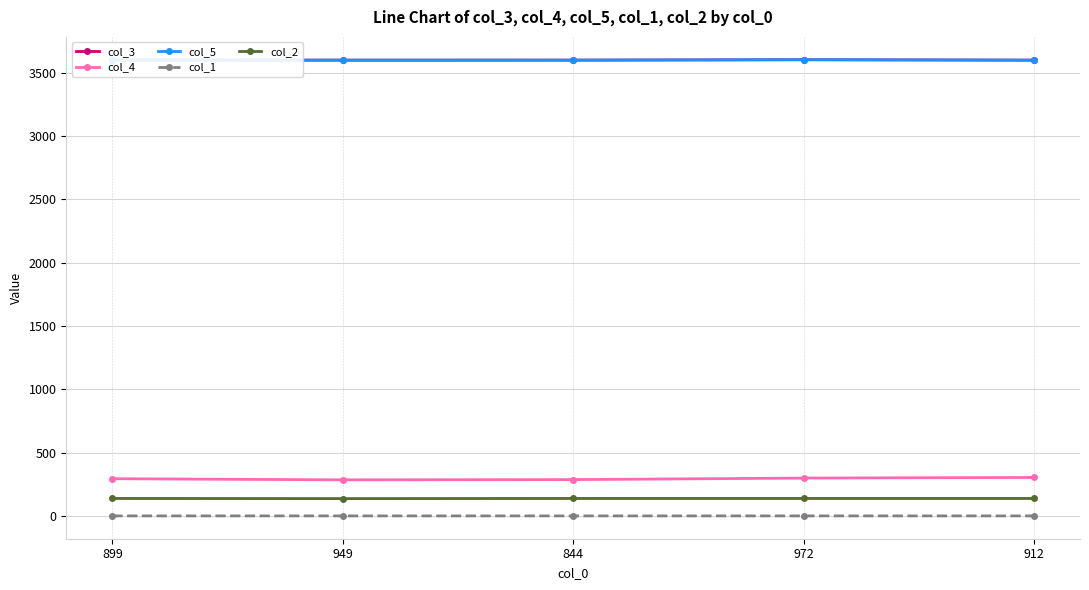

What is the lowest value of the col_3 series?

3599.8